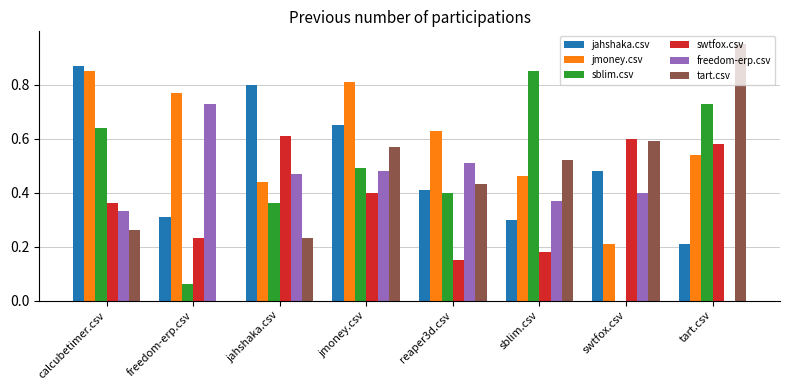

The freedom-erp.csv series shows 0.6 at jmoney.csv. True or false?

False